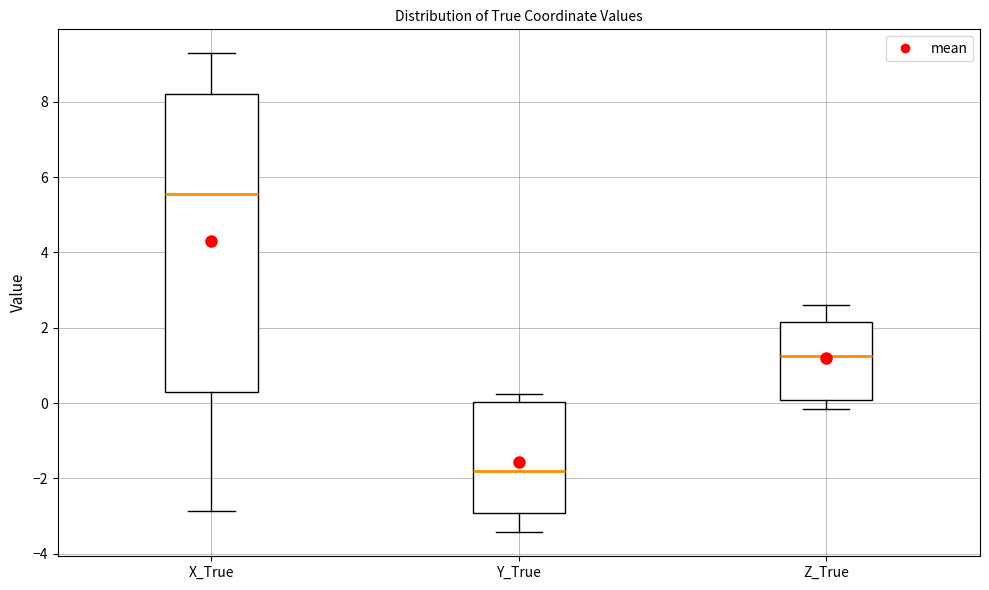

Which box has the lowest median line?

Y_True